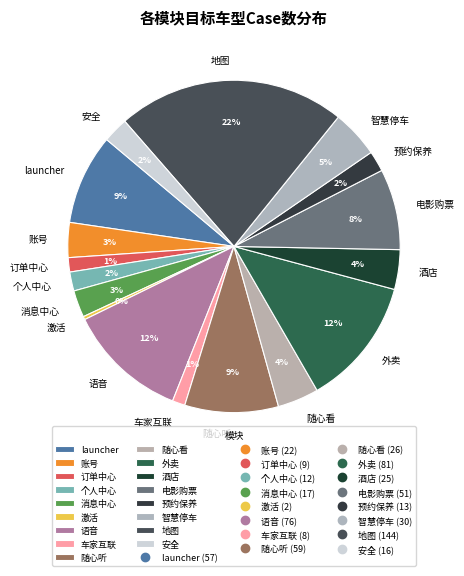

Which has a higher value, 随心看 or 账号?

随心看